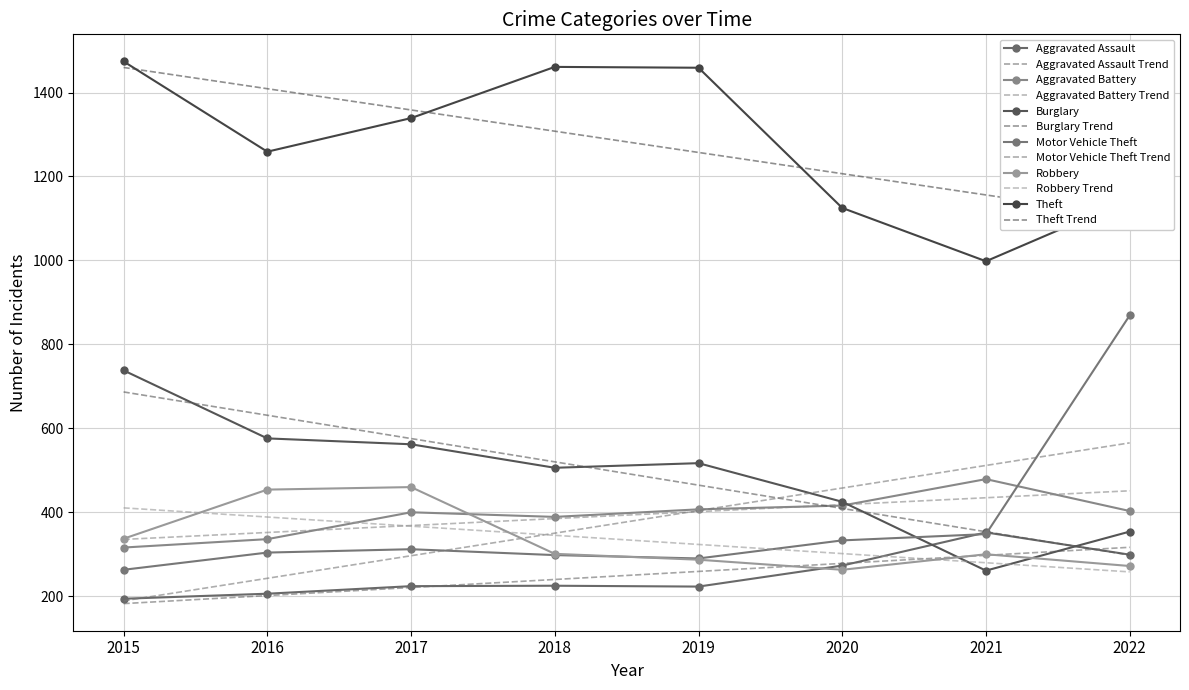

What is the value of the Robbery point at the 1st from the left?

337